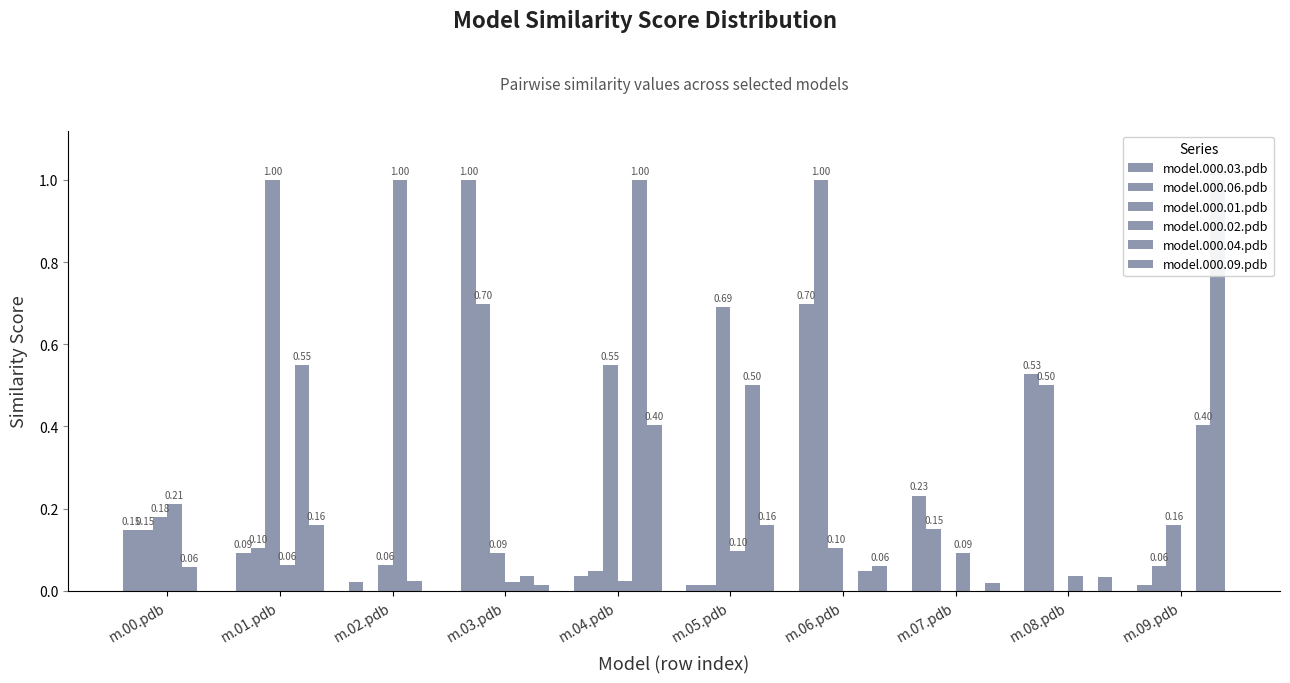

What position from the right is m.08.pdb?

2